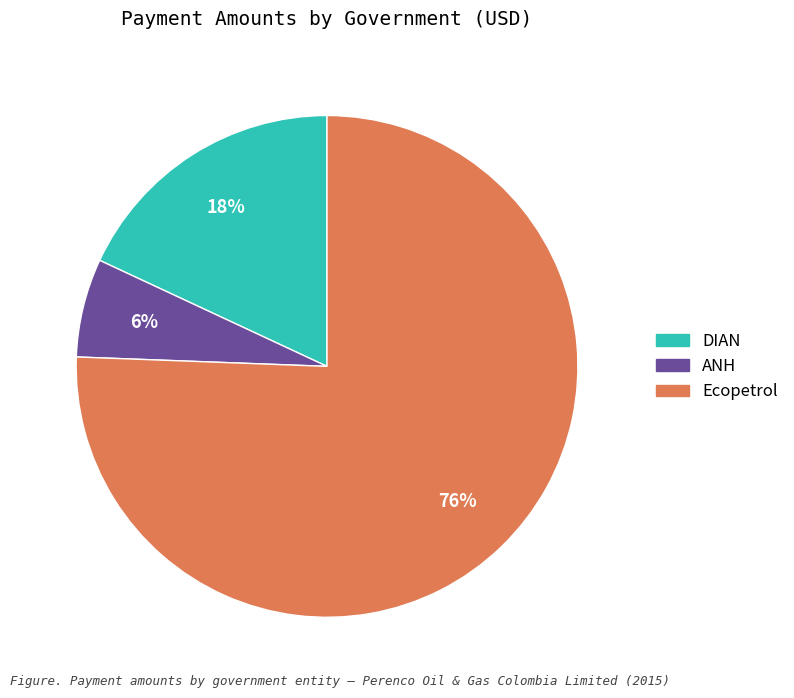

To the nearest percent, what is the average slice percentage?

33%